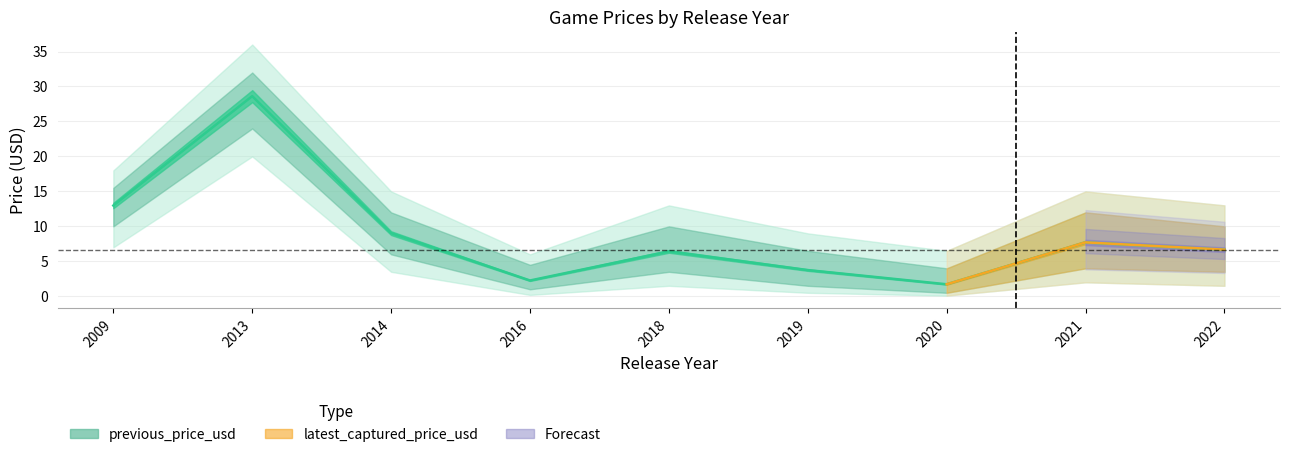

How many interior local peaks (higher than both neighbors) does the data have?

3